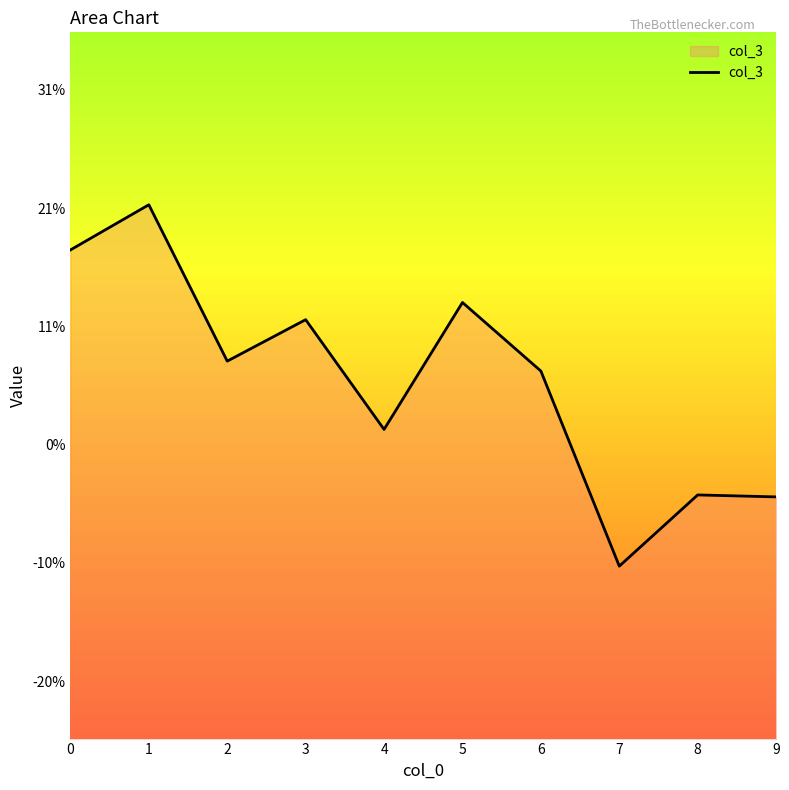

What is the value of the 8th point from the left?

-0.1